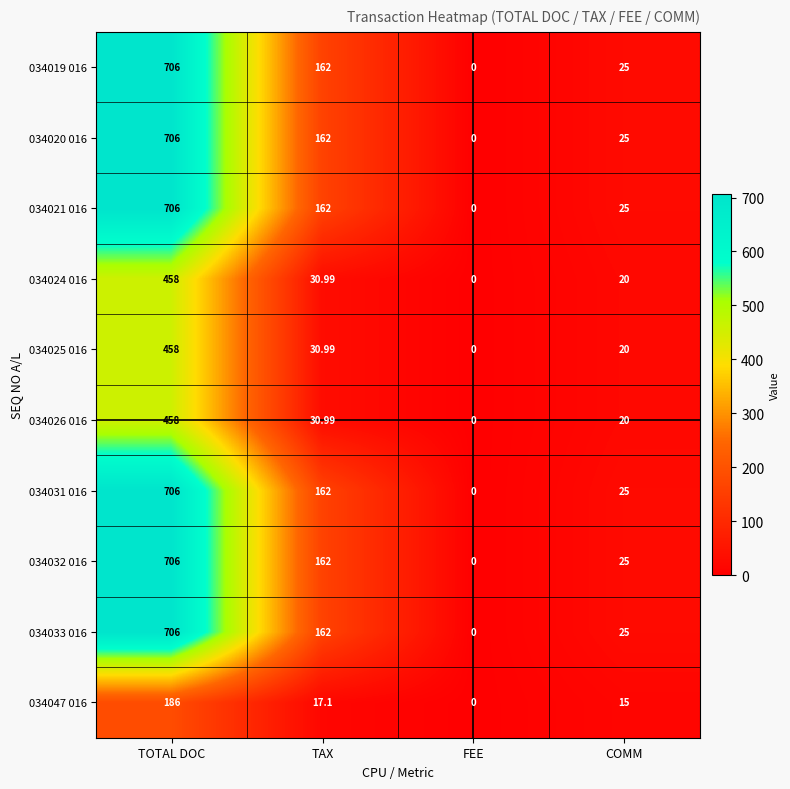

Rank the categories by 034019 016 value from highest to lowest.

TOTAL DOC, TAX, COMM, FEE